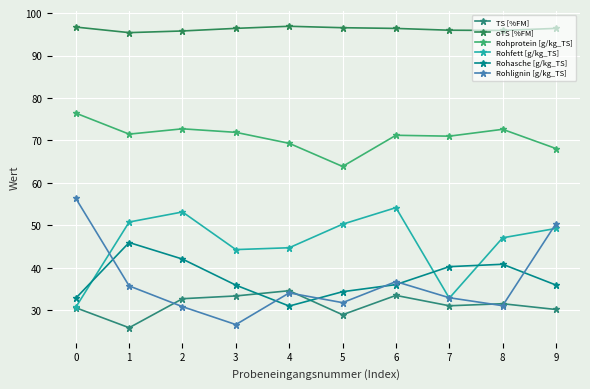

Which has a higher value, 4 or 5?

4